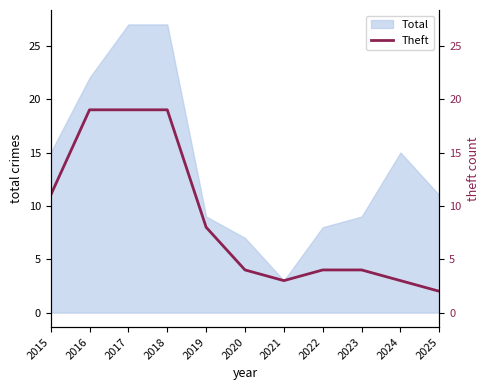

What is the sum of all values?

96